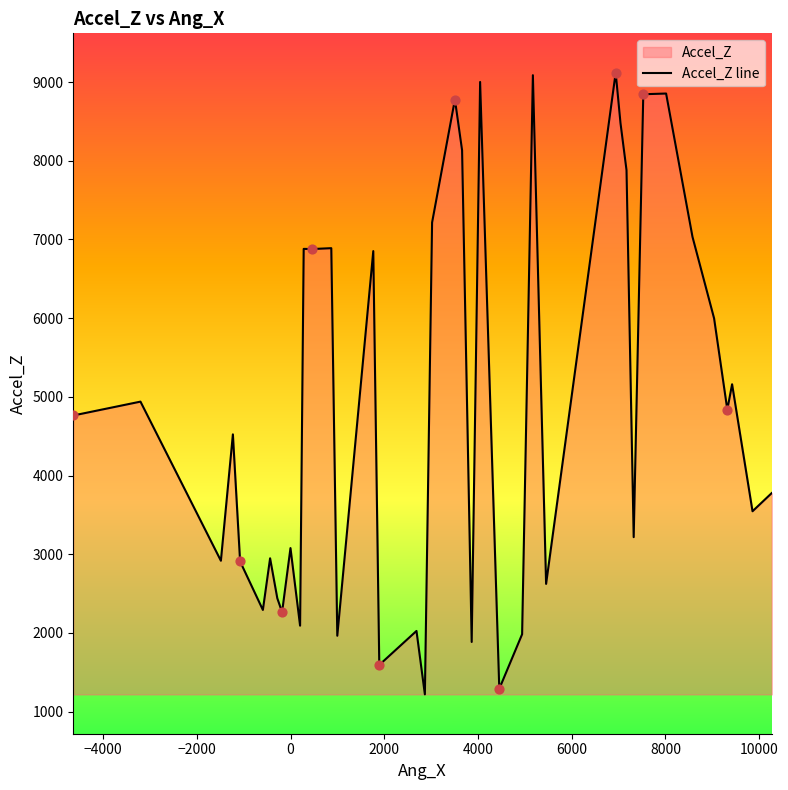

What is the difference between the maximum and minimum values?

7900